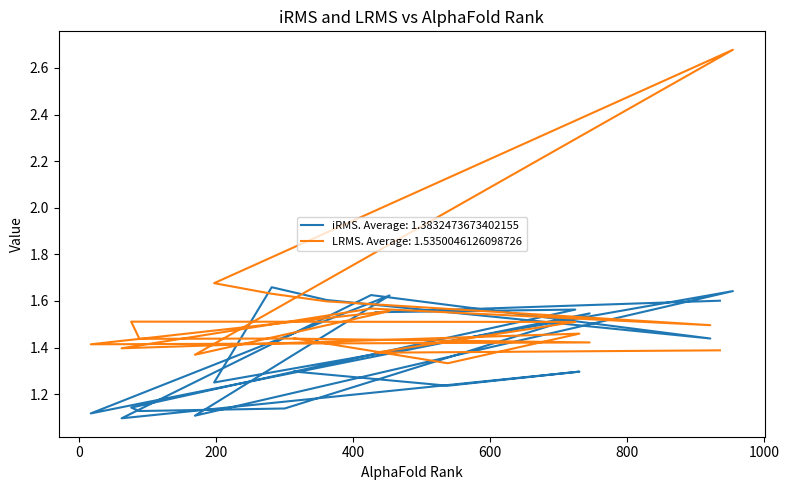

In LRMS, how many points are lower than both neighbors (excluding endpoints)?

7